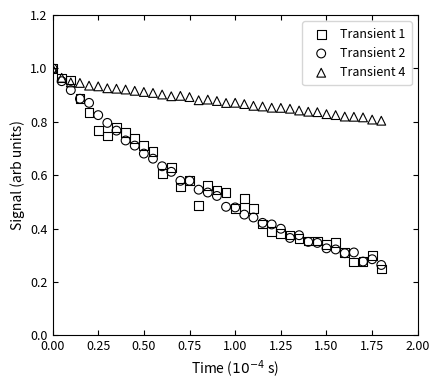

Which series has the widest spread of Y values?

Transient 1